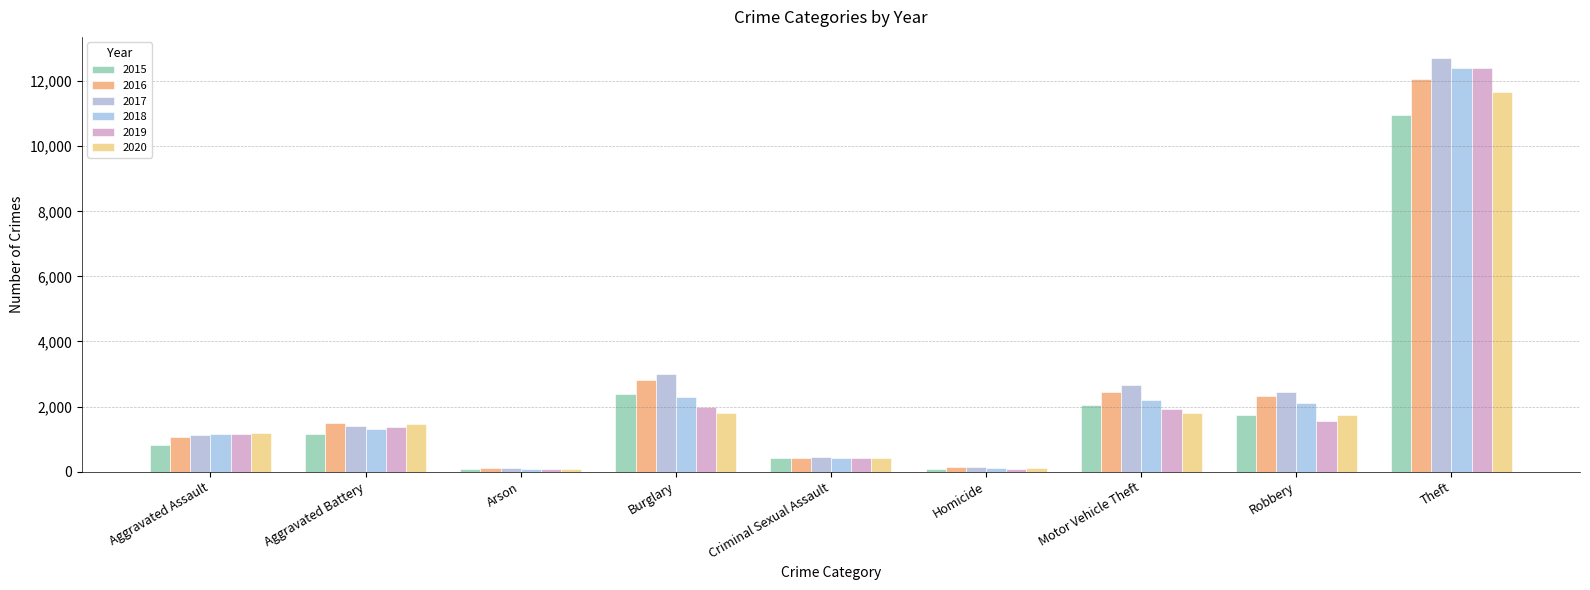

What are all the series names shown in the legend?

2015, 2016, 2017, 2018, 2019, 2020